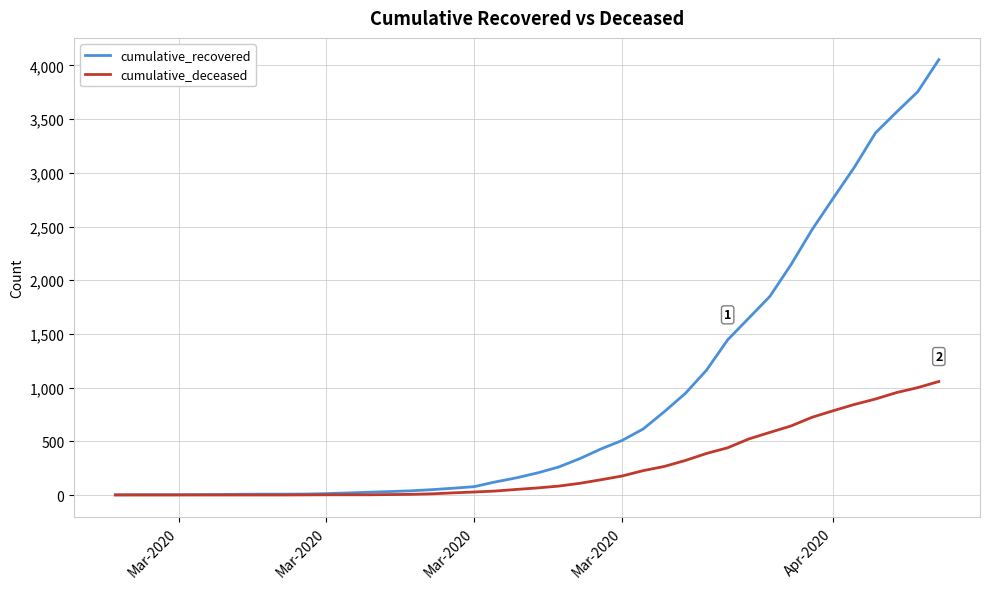

Rank the series by their maximum value, from highest to lowest.

cumulative_recovered, cumulative_deceased